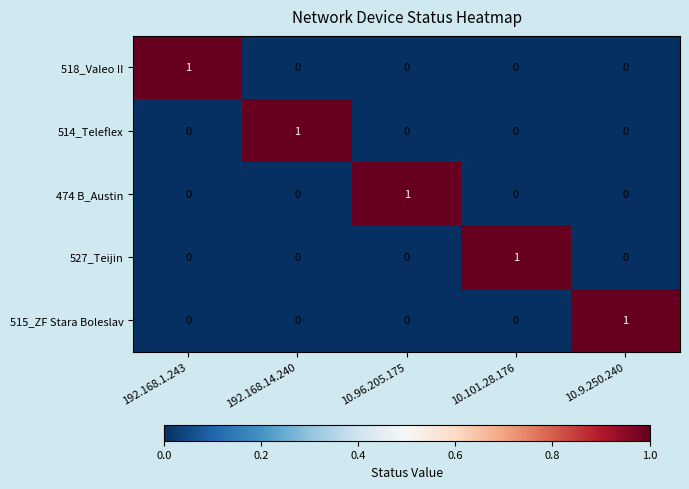

At how many categories does at least one series exceed 0?

5